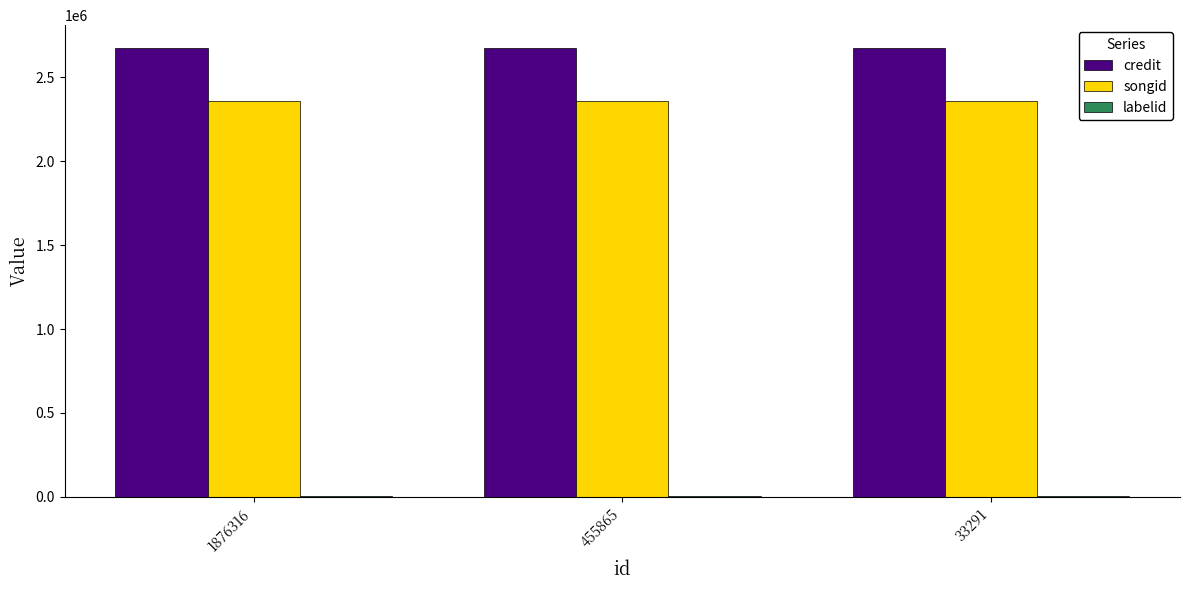

Which series has the largest total across all categories?

credit